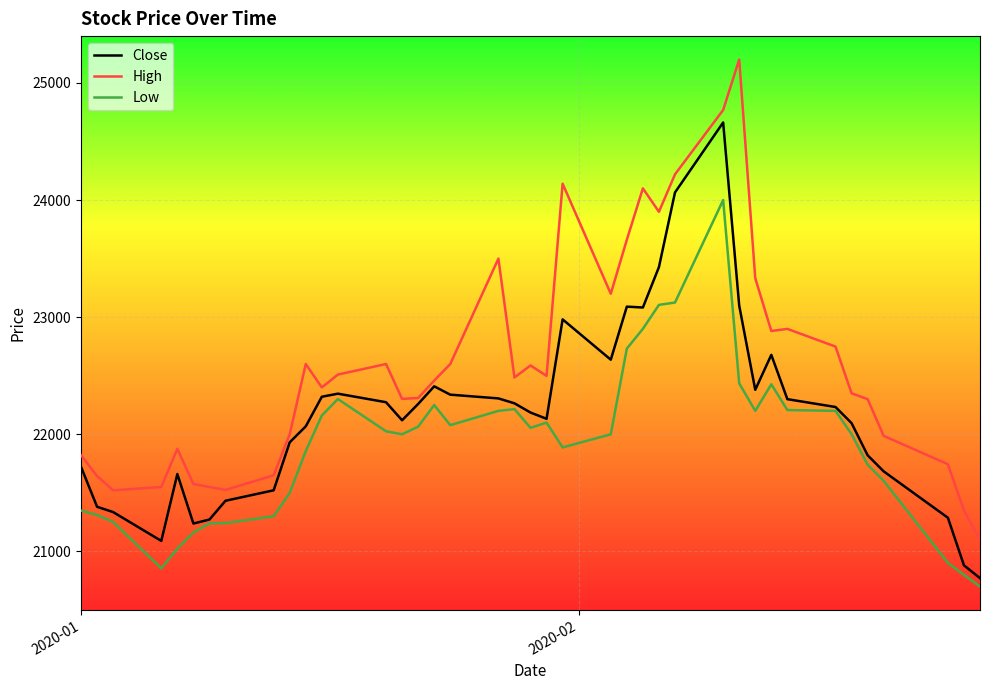

Which series has the largest total across all categories?

High